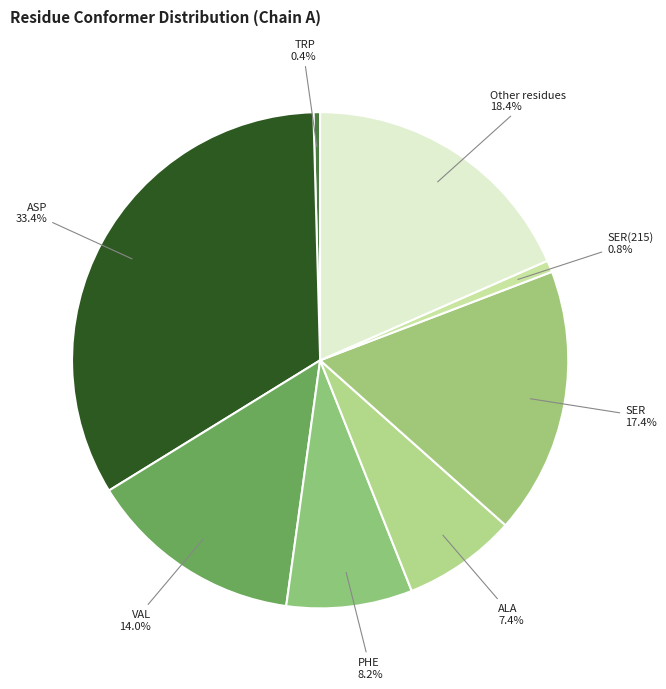

What is the largest slice in the pie chart?

ASP